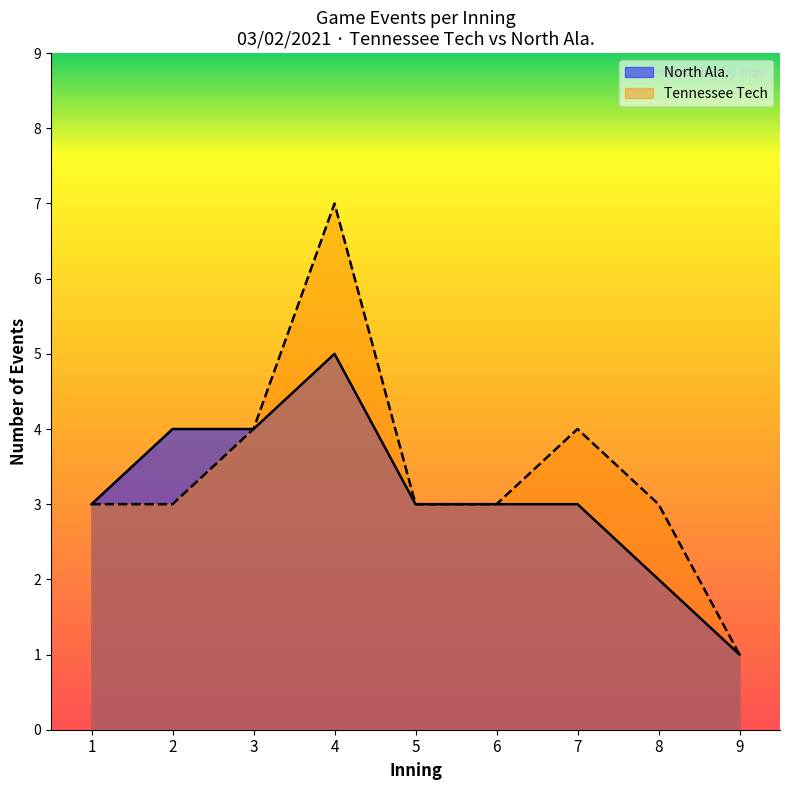

What is the highest value of the Tennessee Tech series?

7